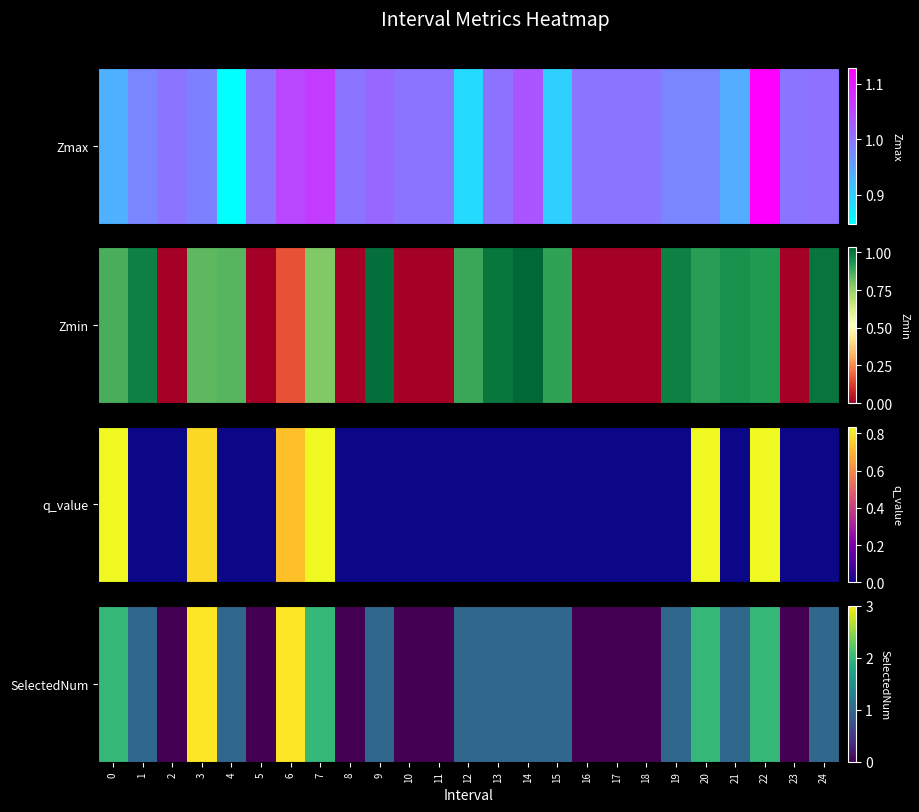

List the labels in order of value, largest first.

3, 6, 0, 7, 20, 22, 1, 4, 9, 12, 13, 14, 15, 19, 21, 24, 2, 5, 8, 10, 11, 16, 17, 18, 23